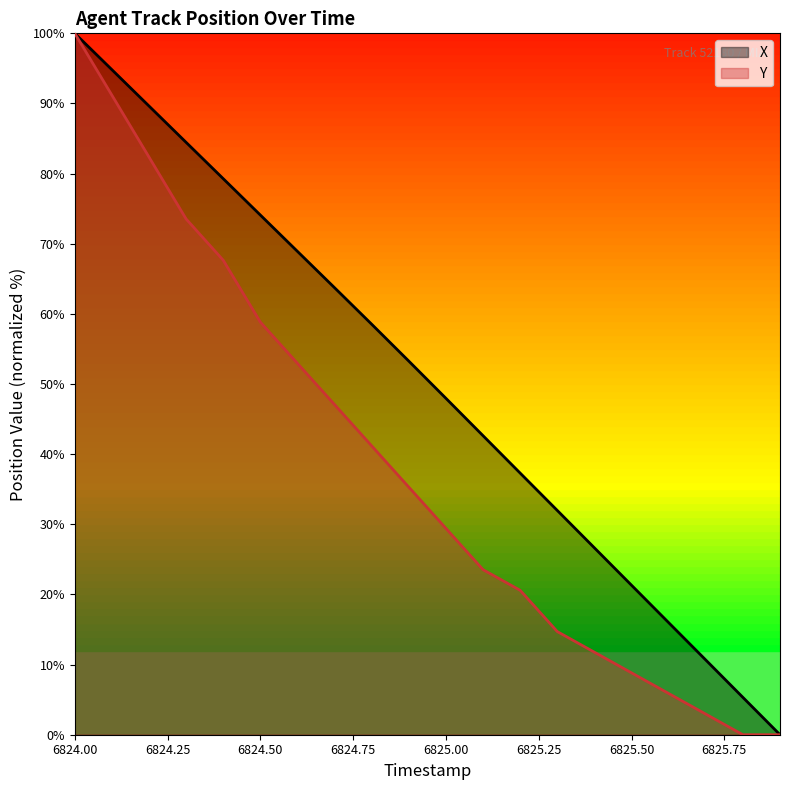

How many lines are shown in the chart?

2